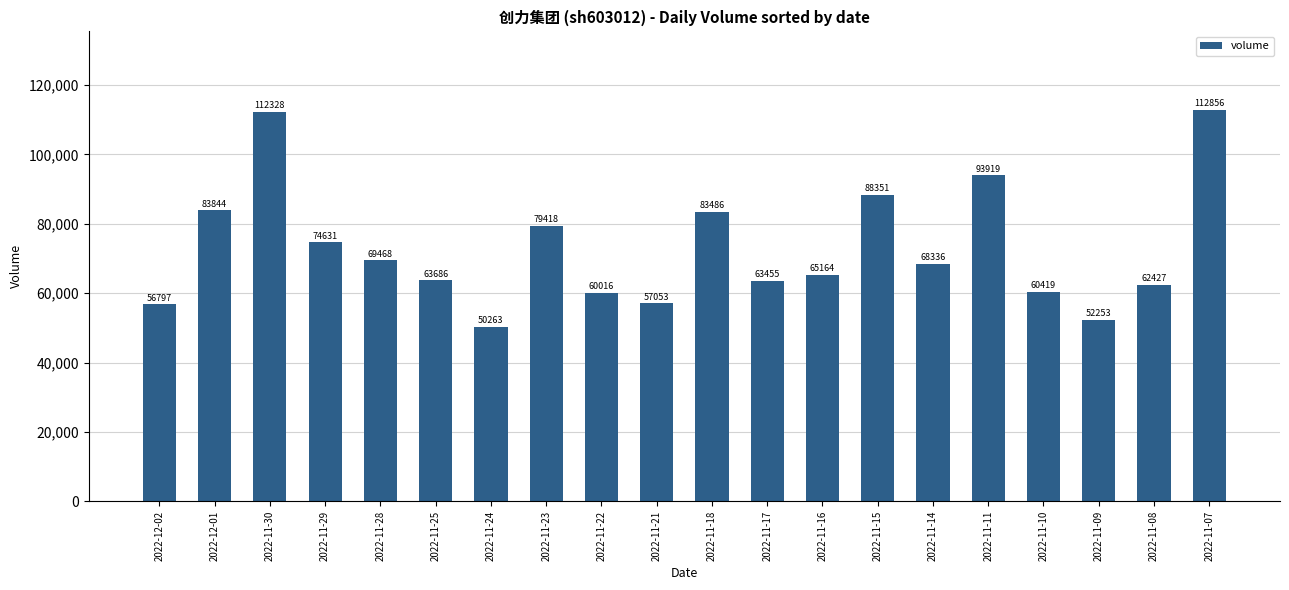

At which category does the chart reach its minimum across all series?

2022-11-24